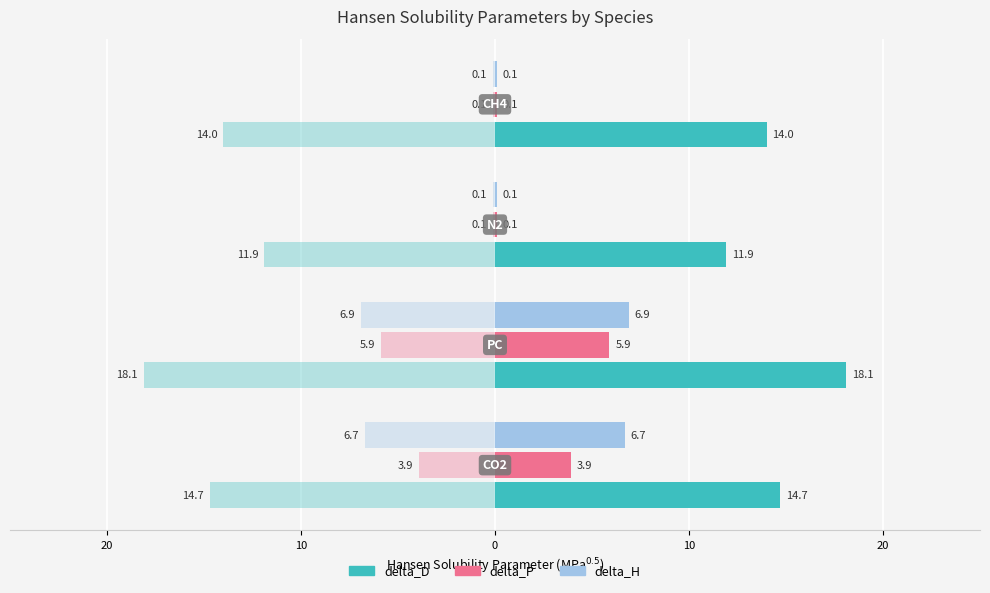

What is the difference between the maximum and minimum values in the delta_P series?

5.8